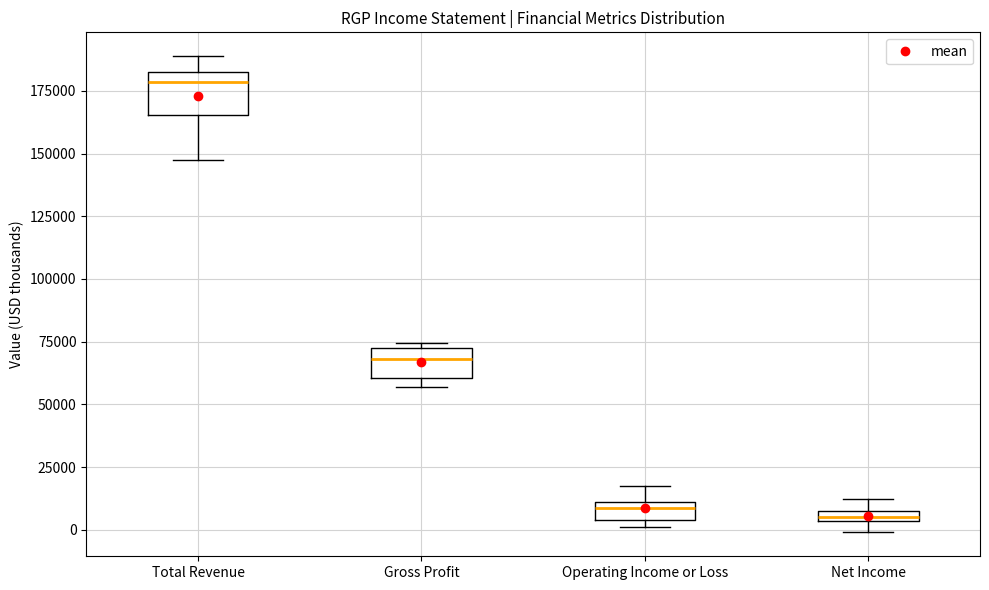

Where is the lower edge of the box for Net Income on the y-axis? The values are not printed on the chart, so give them approximately, as read against the axis.

5000